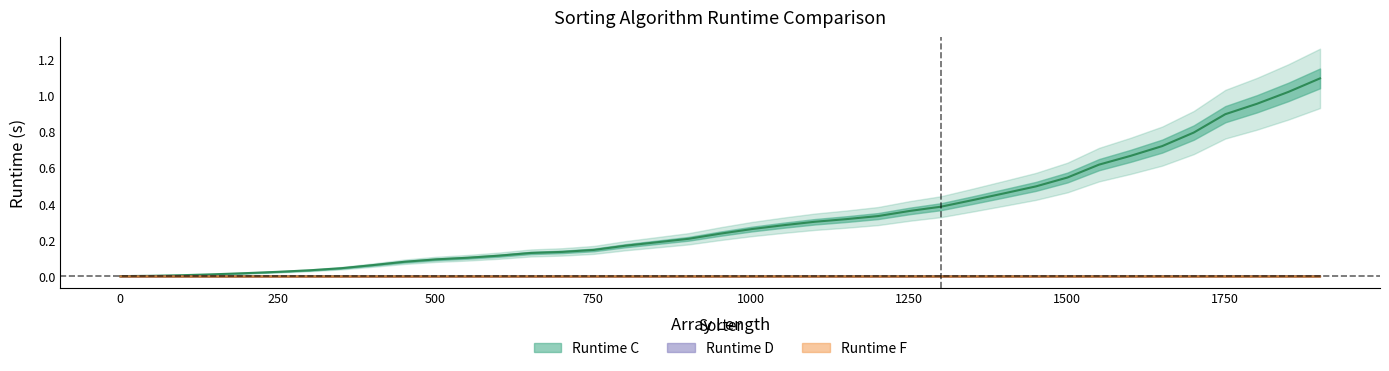

What is the sum of all Runtime C values?

12.7